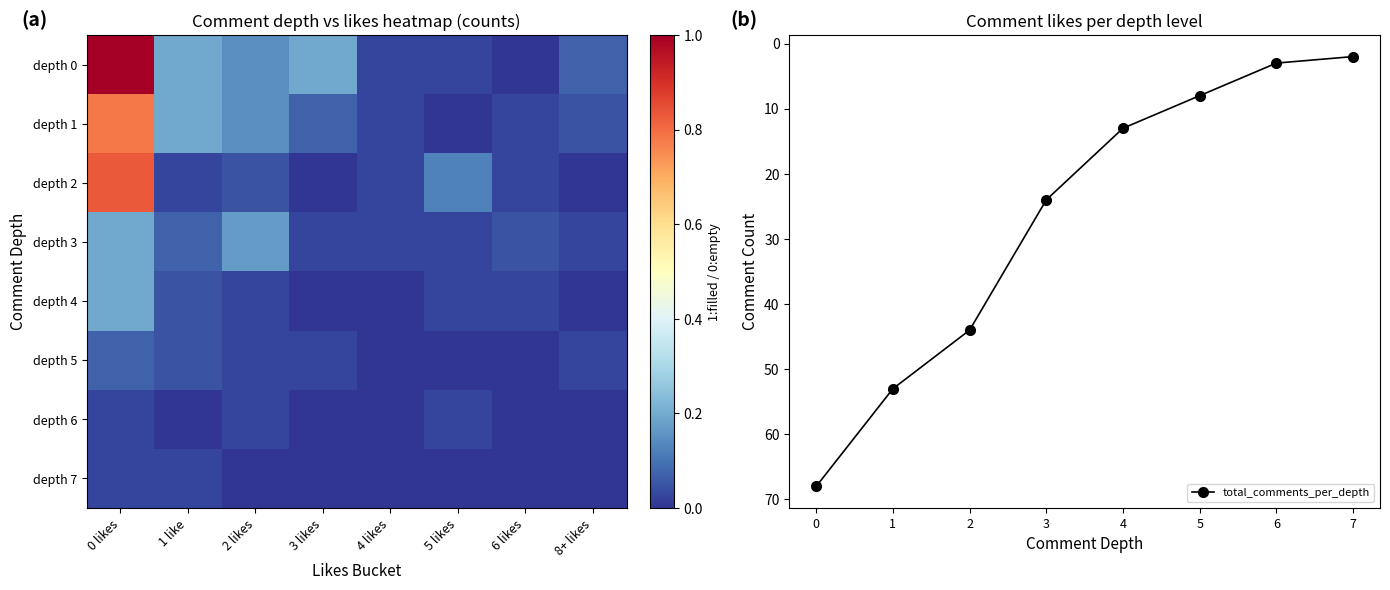

What is the value of the total_comments_per_depth point at the 4th from the left?

24